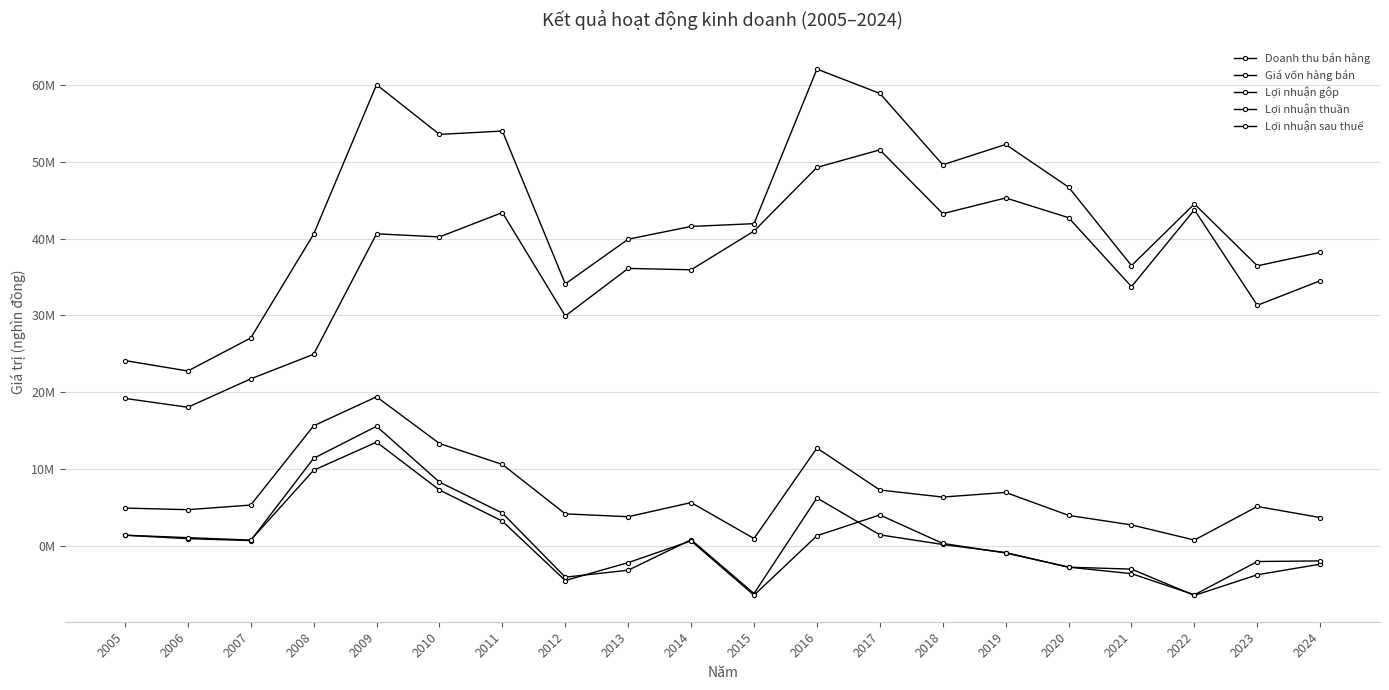

What is the highest value of the Giá vốn hàng bán series?

51560940